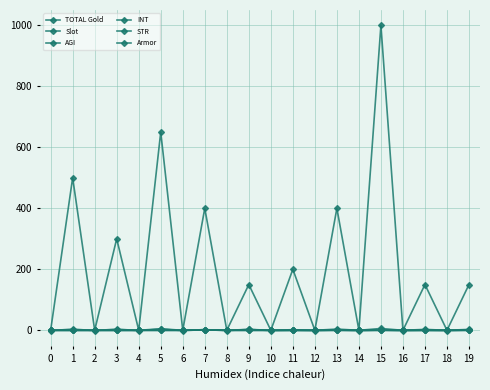

Is it true that STR equals 1 at 8?

False